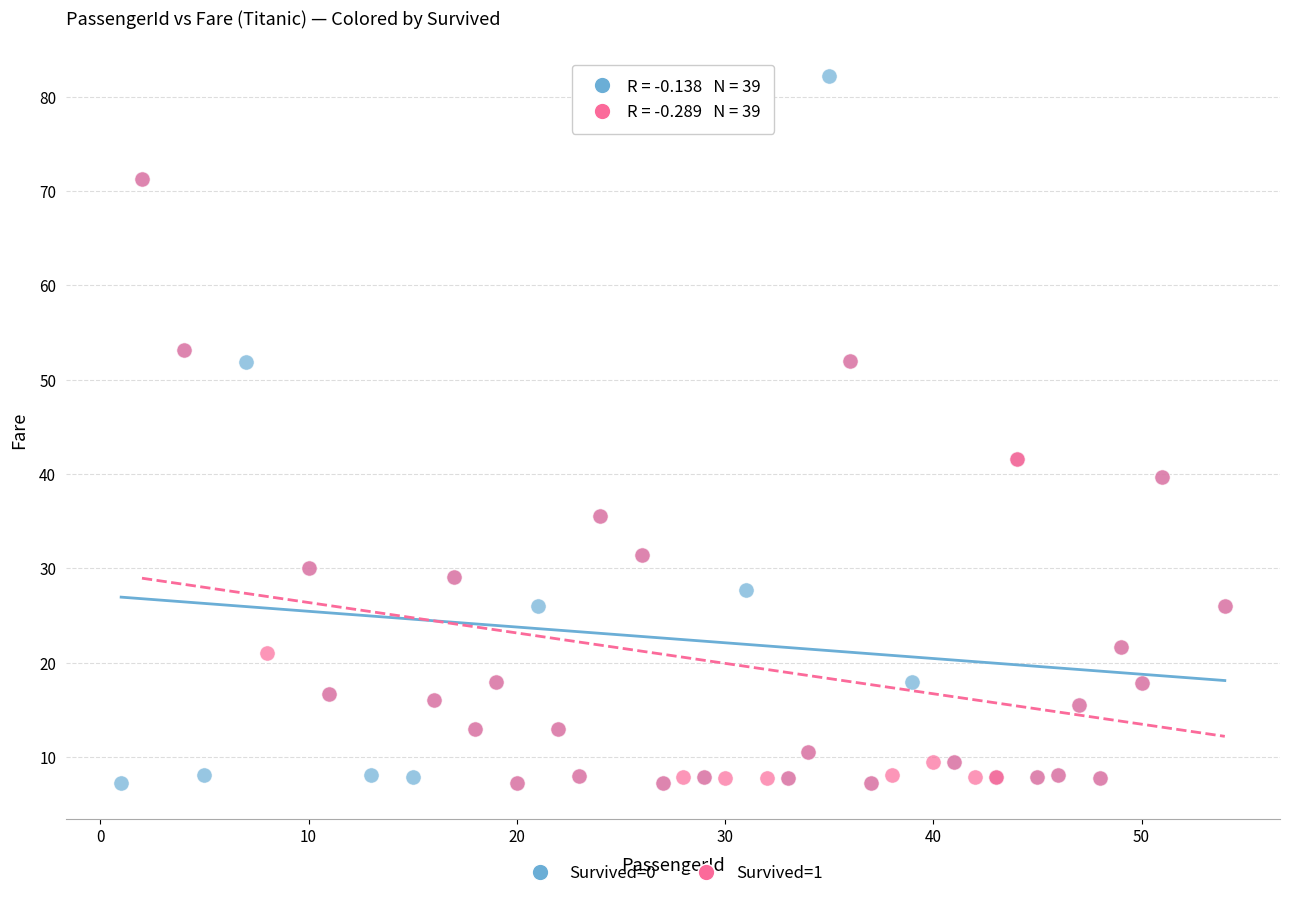

Which series has the largest Y range (max minus min)?

Survived=0